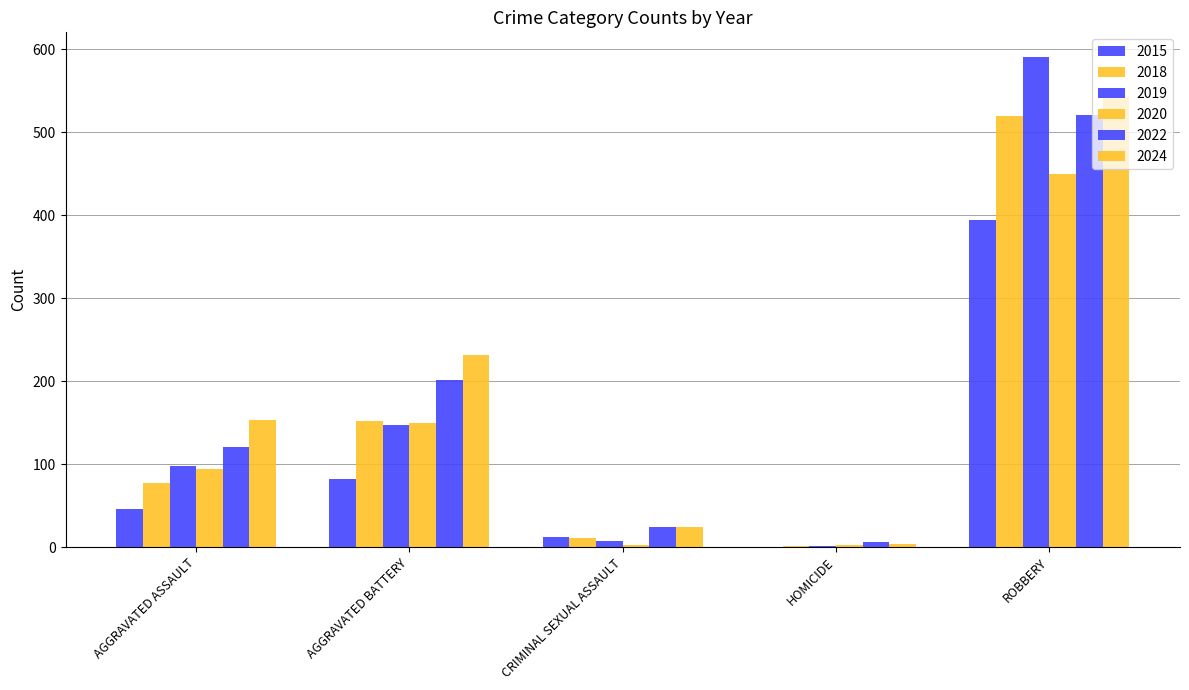

Are the bars horizontal?

No